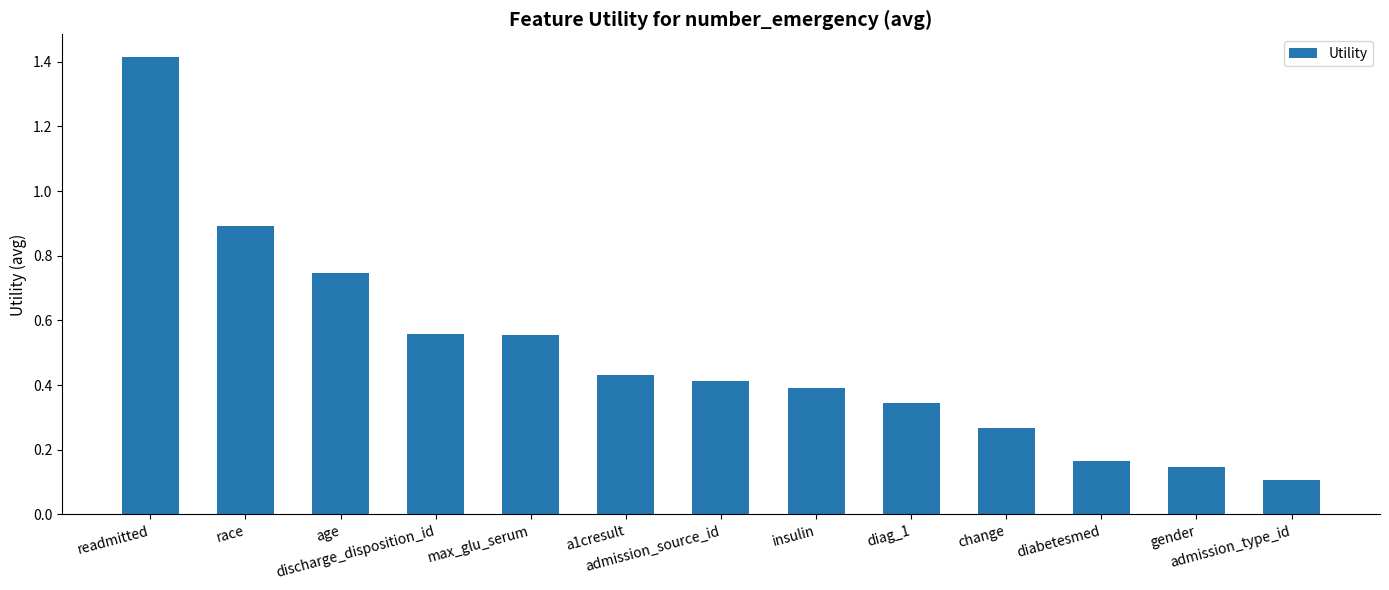

What position from the left is diag_1?

9